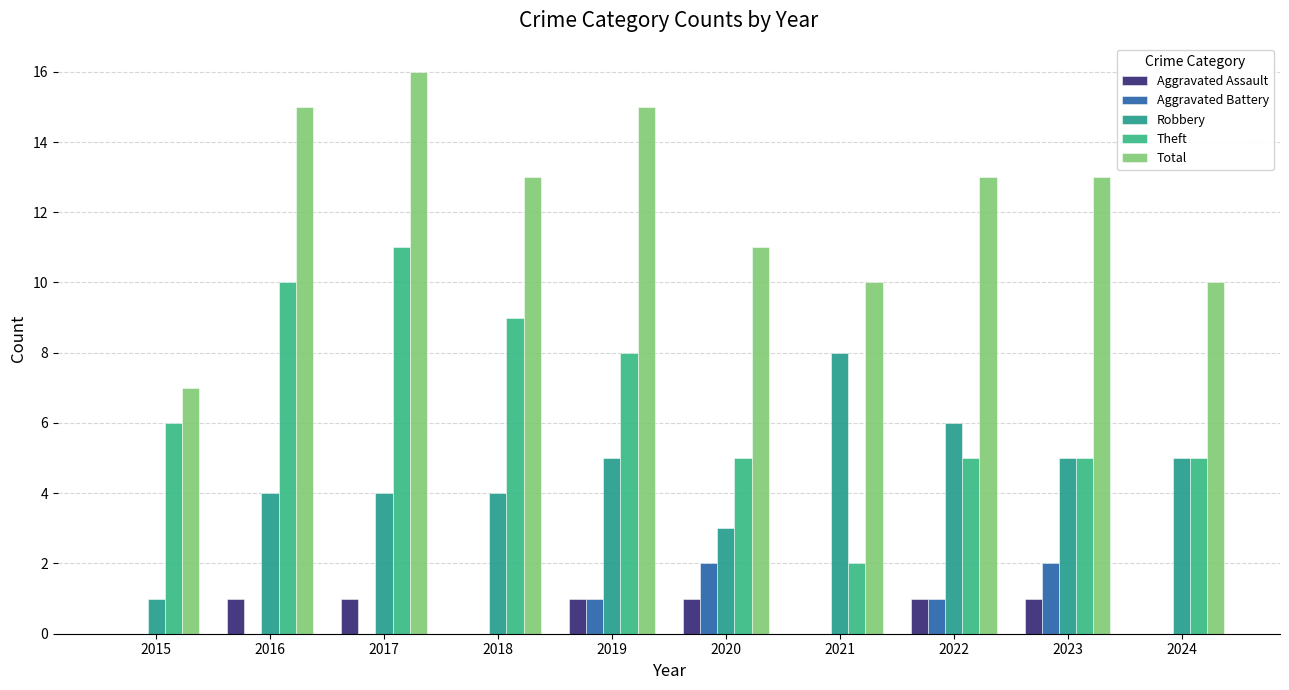

How many Aggravated Battery values are between 0 and 1?

8